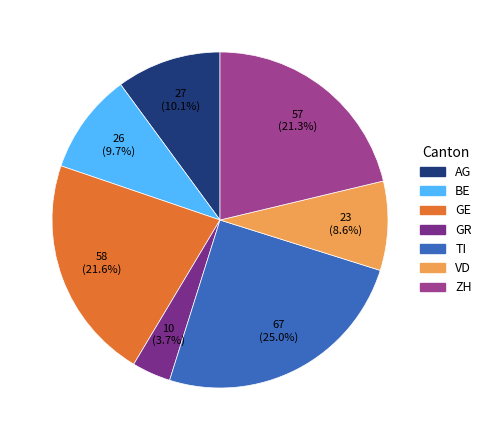

Is ZH the majority of the pie?

No